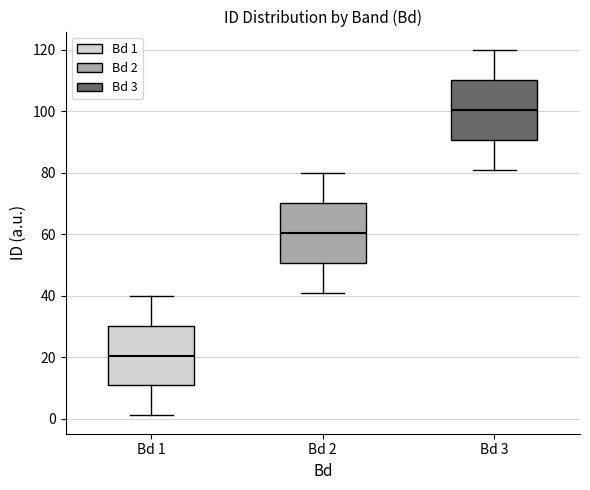

Where is the upper edge of the box for Bd 3 on the y-axis? The values are not printed on the chart, so give them approximately, as read against the axis.

110